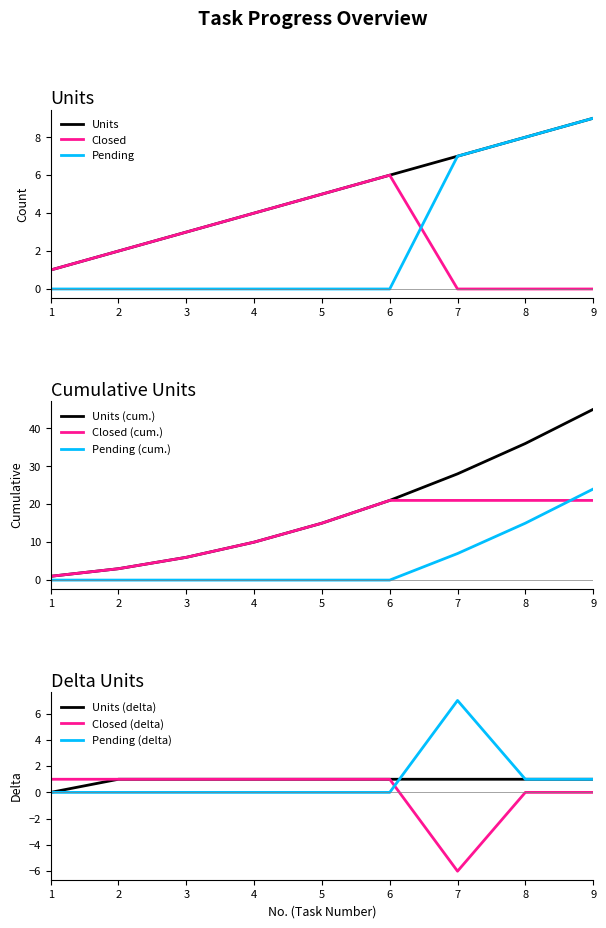

What is the change in value from 4 to 5?

+1